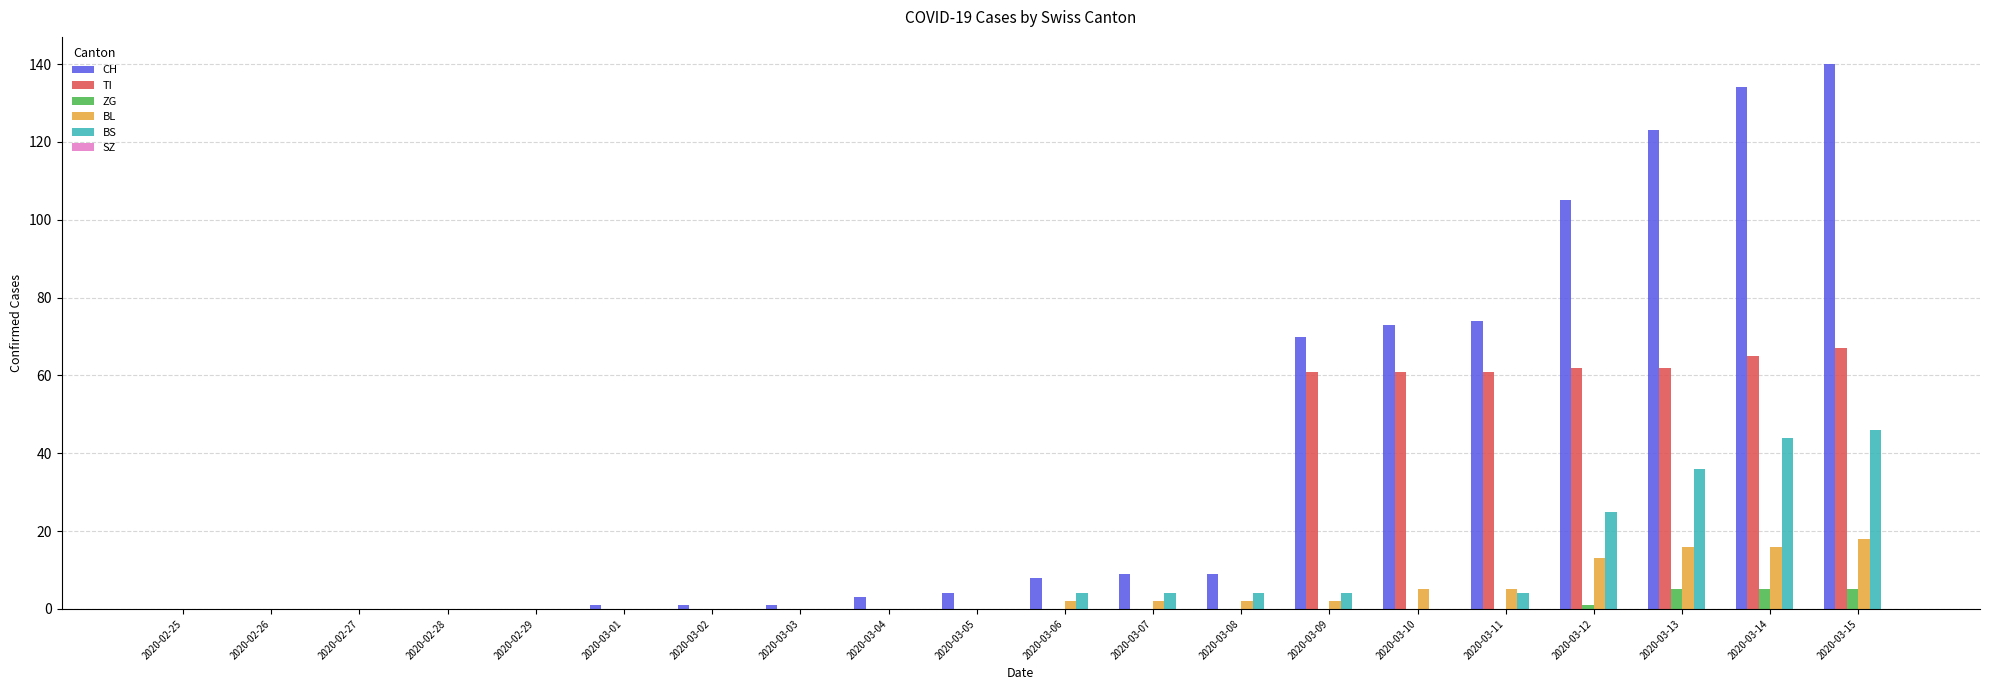

What is the maximum value shown in the chart?

140